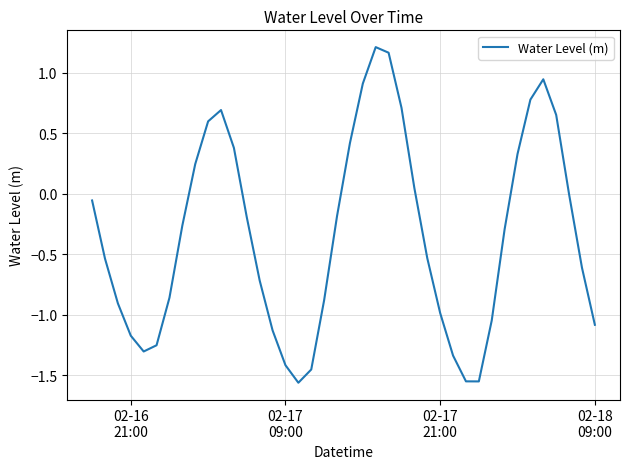

What is the difference between the maximum and minimum values?

2.8